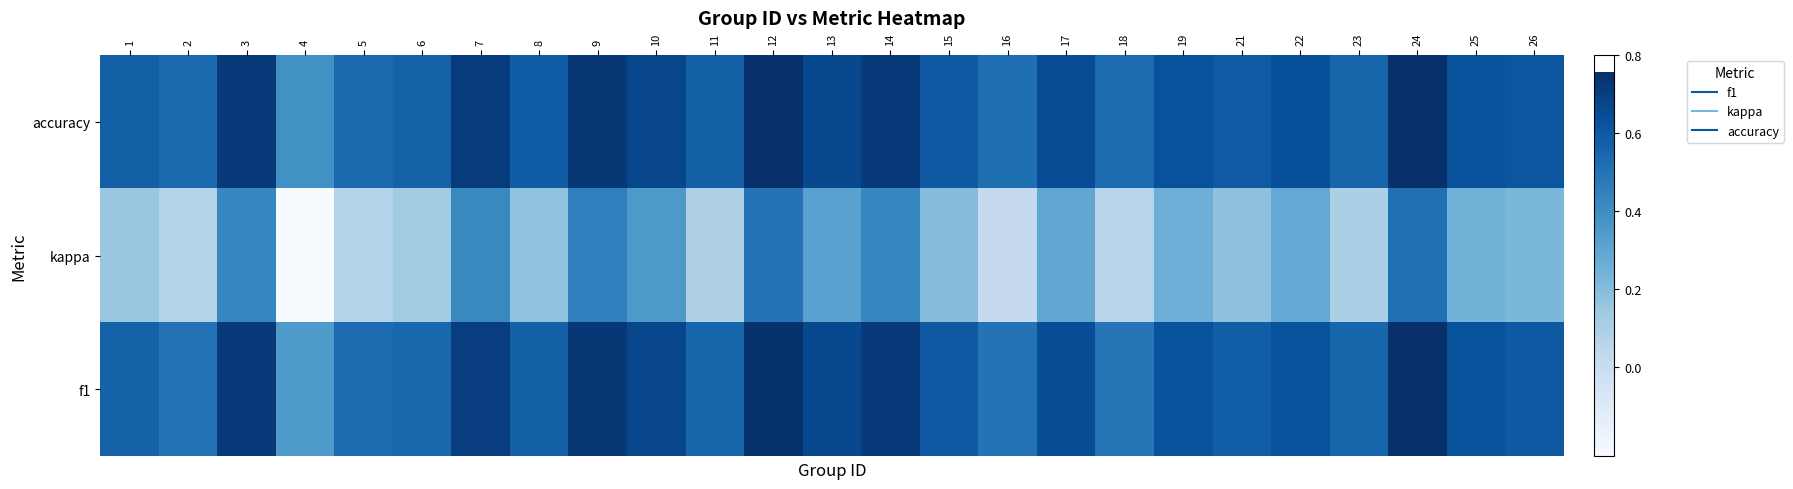

Which category has the lowest value across all series?

4